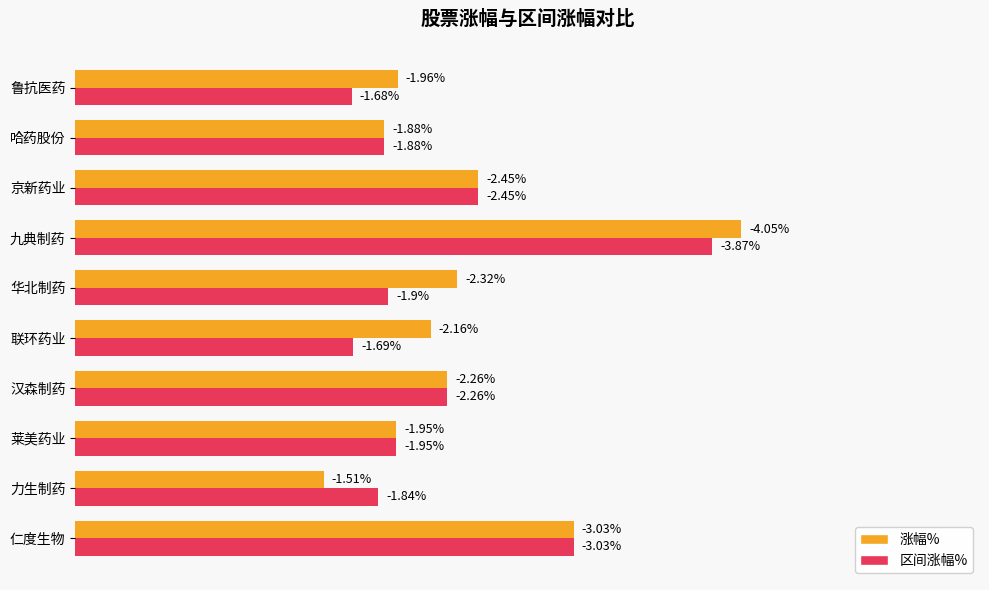

What are all the series names shown in the legend?

涨幅%, 区间涨幅%